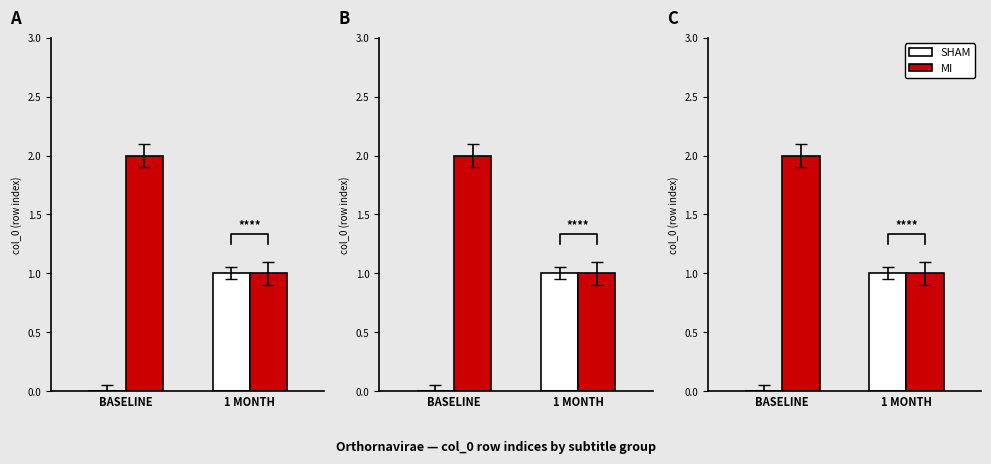

Which series changed the most between BASELINE and 1 MONTH?

SHAM